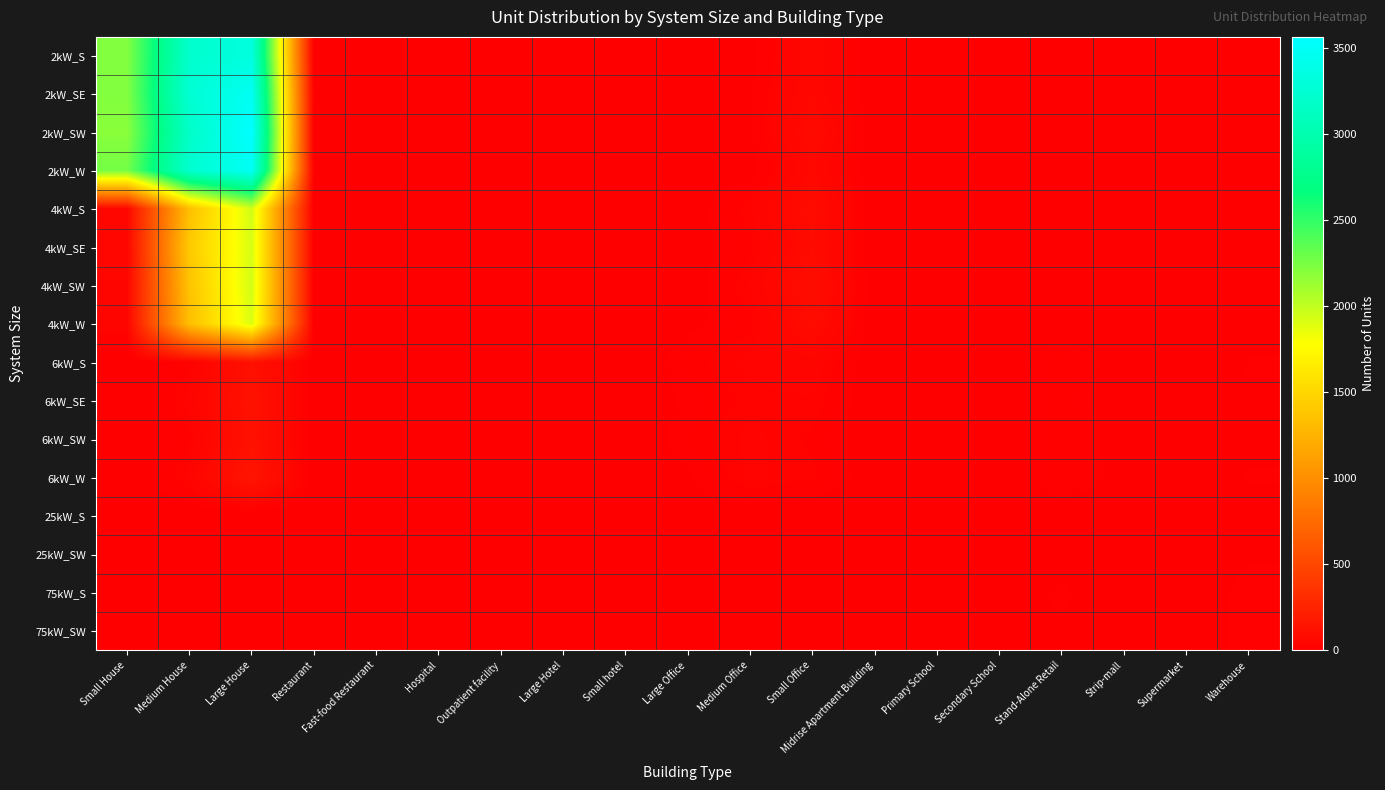

Reading left to right, list all the values displayed in this chart.

2kW_S: Small House=2221	Medium House=3208	Large House=3334	Restaurant=6	Fast-food Restaurant=11	Hospital=1	Outpatient facility=1	Large Hotel=0	Small hotel=0	Large Office=1	Medium Office=7	Small Office=60	Midrise Apartment Building=1	Primary School=0	Secondary School=0	Stand-Alone Retail=1	Strip-mall=1	Supermarket=0	Warehouse=0
2kW_SE: Small House=2219	Medium House=3260	Large House=3473	Restaurant=8	Fast-food Restaurant=9	Hospital=0	Outpatient facility=0	Large Hotel=0	Small hotel=0	Large Office=3	Medium Office=13	Small Office=61	Midrise Apartment Building=1	Primary School=0	Secondary School=0	Stand-Alone Retail=0	Strip-mall=1	Supermarket=1	Warehouse=1
2kW_SW: Small House=2191	Medium House=3171	Large House=3565	Restaurant=6	Fast-food Restaurant=5	Hospital=0	Outpatient facility=1	Large Hotel=0	Small hotel=0	Large Office=2	Medium Office=13	Small Office=81	Midrise Apartment Building=0	Primary School=0	Secondary School=1	Stand-Alone Retail=2	Strip-mall=0	Supermarket=0	Warehouse=1
2kW_W: Small House=2269	Medium House=3233	Large House=3484	Restaurant=8	Fast-food Restaurant=11	Hospital=0	Outpatient facility=0	Large Hotel=0	Small hotel=1	Large Office=2	Medium Office=6	Small Office=63	Midrise Apartment Building=0	Primary School=0	Secondary School=0	Stand-Alone Retail=2	Strip-mall=0	Supermarket=0	Warehouse=0
4kW_S: Small House=59	Medium House=1338	Large House=1945	Restaurant=3	Fast-food Restaurant=6	Hospital=1	Outpatient facility=3	Large Hotel=0	Small hotel=0	Large Office=4	Medium Office=34	Small Office=89	Midrise Apartment Building=1	Primary School=0	Secondary School=0	Stand-Alone Retail=4	Strip-mall=1	Supermarket=1	Warehouse=6
4kW_SE: Small House=52	Medium House=1411	Large House=1924	Restaurant=11	Fast-food Restaurant=6	Hospital=0	Outpatient facility=3	Large Hotel=0	Small hotel=2	Large Office=6	Medium Office=24	Small Office=83	Midrise Apartment Building=1	Primary School=0	Secondary School=0	Stand-Alone Retail=8	Strip-mall=2	Supermarket=1	Warehouse=4
4kW_SW: Small House=48	Medium House=1369	Large House=1939	Restaurant=6	Fast-food Restaurant=6	Hospital=0	Outpatient facility=3	Large Hotel=1	Small hotel=2	Large Office=5	Medium Office=36	Small Office=99	Midrise Apartment Building=0	Primary School=0	Secondary School=1	Stand-Alone Retail=6	Strip-mall=0	Supermarket=1	Warehouse=2
4kW_W: Small House=45	Medium House=1337	Large House=1912	Restaurant=9	Fast-food Restaurant=6	Hospital=0	Outpatient facility=1	Large Hotel=0	Small hotel=1	Large Office=10	Medium Office=24	Small Office=88	Midrise Apartment Building=0	Primary School=0	Secondary School=0	Stand-Alone Retail=4	Strip-mall=0	Supermarket=0	Warehouse=5
6kW_S: Small House=0	Medium House=26	Large House=121	Restaurant=5	Fast-food Restaurant=2	Hospital=1	Outpatient facility=5	Large Hotel=1	Small hotel=0	Large Office=23	Medium Office=39	Small Office=43	Midrise Apartment Building=2	Primary School=0	Secondary School=4	Stand-Alone Retail=26	Strip-mall=6	Supermarket=0	Warehouse=16
6kW_SE: Small House=0	Medium House=38	Large House=132	Restaurant=2	Fast-food Restaurant=1	Hospital=3	Outpatient facility=1	Large Hotel=0	Small hotel=2	Large Office=16	Medium Office=31	Small Office=34	Midrise Apartment Building=1	Primary School=2	Secondary School=2	Stand-Alone Retail=26	Strip-mall=2	Supermarket=1	Warehouse=11
6kW_SW: Small House=0	Medium House=25	Large House=128	Restaurant=2	Fast-food Restaurant=0	Hospital=2	Outpatient facility=9	Large Hotel=1	Small hotel=1	Large Office=21	Medium Office=38	Small Office=26	Midrise Apartment Building=3	Primary School=3	Secondary School=1	Stand-Alone Retail=27	Strip-mall=6	Supermarket=3	Warehouse=11
6kW_W: Small House=0	Medium House=37	Large House=153	Restaurant=3	Fast-food Restaurant=0	Hospital=1	Outpatient facility=10	Large Hotel=0	Small hotel=4	Large Office=12	Medium Office=37	Small Office=30	Midrise Apartment Building=4	Primary School=2	Secondary School=2	Stand-Alone Retail=25	Strip-mall=9	Supermarket=2	Warehouse=15
25kW_S: Small House=0	Medium House=0	Large House=0	Restaurant=0	Fast-food Restaurant=0	Hospital=0	Outpatient facility=1	Large Hotel=0	Small hotel=0	Large Office=9	Medium Office=3	Small Office=0	Midrise Apartment Building=1	Primary School=1	Secondary School=0	Stand-Alone Retail=6	Strip-mall=1	Supermarket=5	Warehouse=8
25kW_SW: Small House=0	Medium House=0	Large House=0	Restaurant=0	Fast-food Restaurant=0	Hospital=1	Outpatient facility=3	Large Hotel=0	Small hotel=1	Large Office=5	Medium Office=4	Small Office=0	Midrise Apartment Building=0	Primary School=4	Secondary School=4	Stand-Alone Retail=9	Strip-mall=0	Supermarket=1	Warehouse=12
75kW_S: Small House=0	Medium House=0	Large House=0	Restaurant=0	Fast-food Restaurant=0	Hospital=2	Outpatient facility=0	Large Hotel=0	Small hotel=0	Large Office=12	Medium Office=6	Small Office=0	Midrise Apartment Building=1	Primary School=1	Secondary School=7	Stand-Alone Retail=16	Strip-mall=3	Supermarket=4	Warehouse=19
75kW_SW: Small House=0	Medium House=0	Large House=0	Restaurant=0	Fast-food Restaurant=0	Hospital=3	Outpatient facility=1	Large Hotel=1	Small hotel=0	Large Office=11	Medium Office=7	Small Office=0	Midrise Apartment Building=3	Primary School=6	Secondary School=9	Stand-Alone Retail=13	Strip-mall=11	Supermarket=6	Warehouse=18